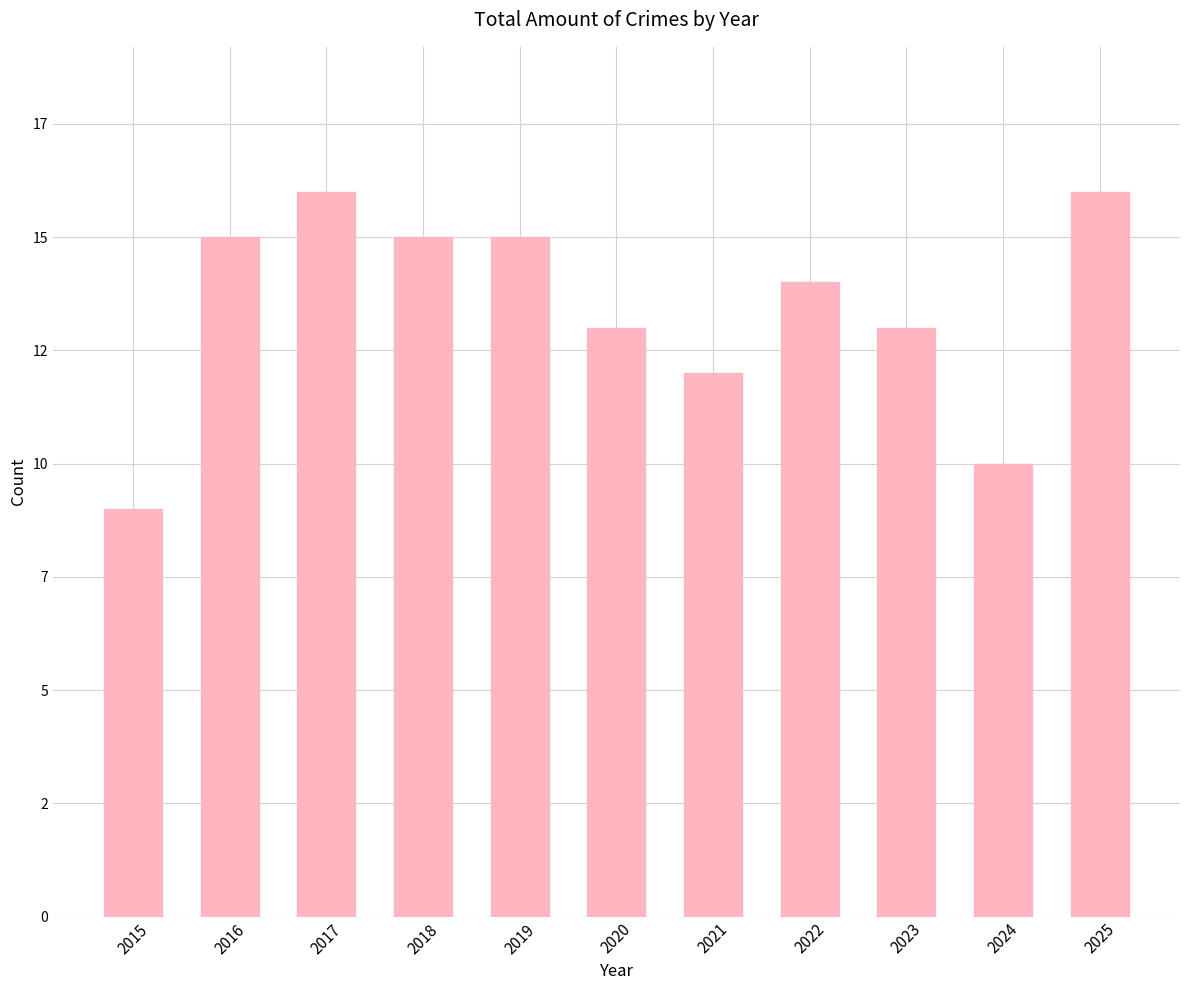

Are the bars horizontal?

No